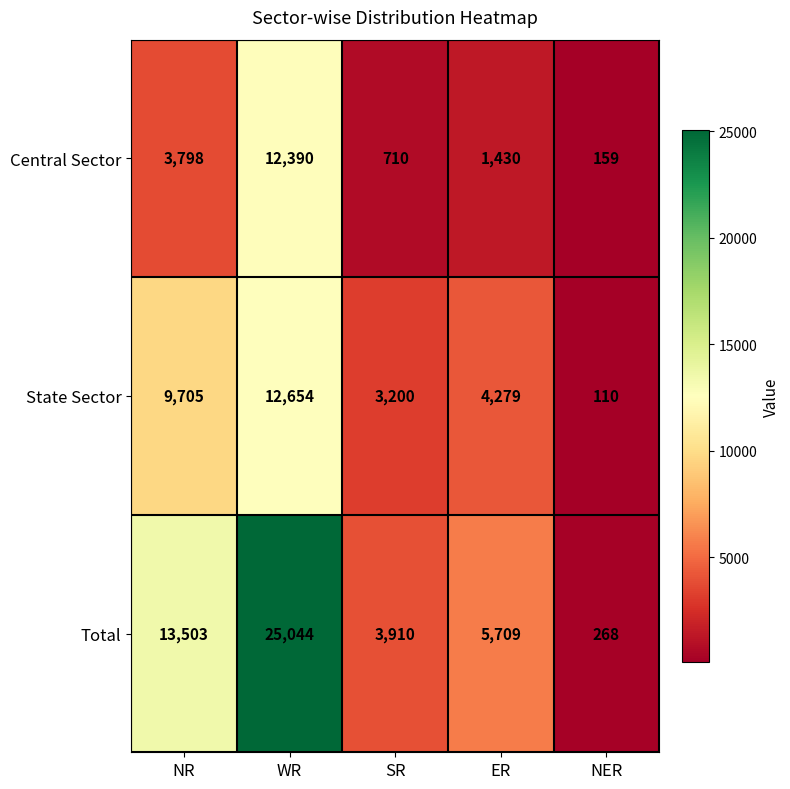

The State Sector series shows 12875 at NR. True or false?

False